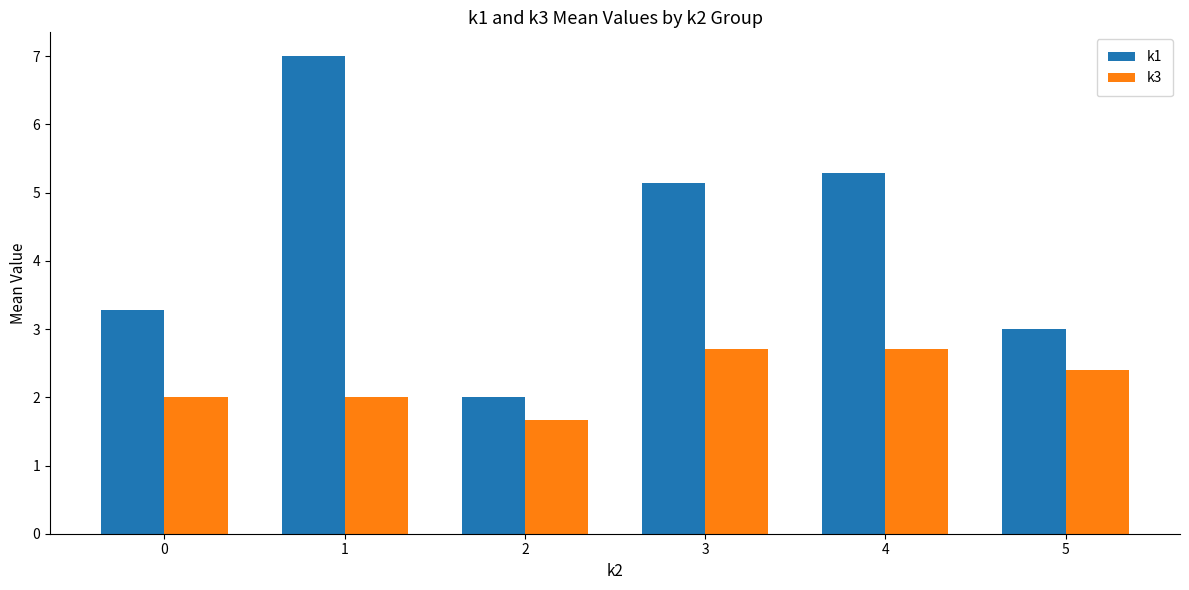

Which category has the highest value across all series?

1